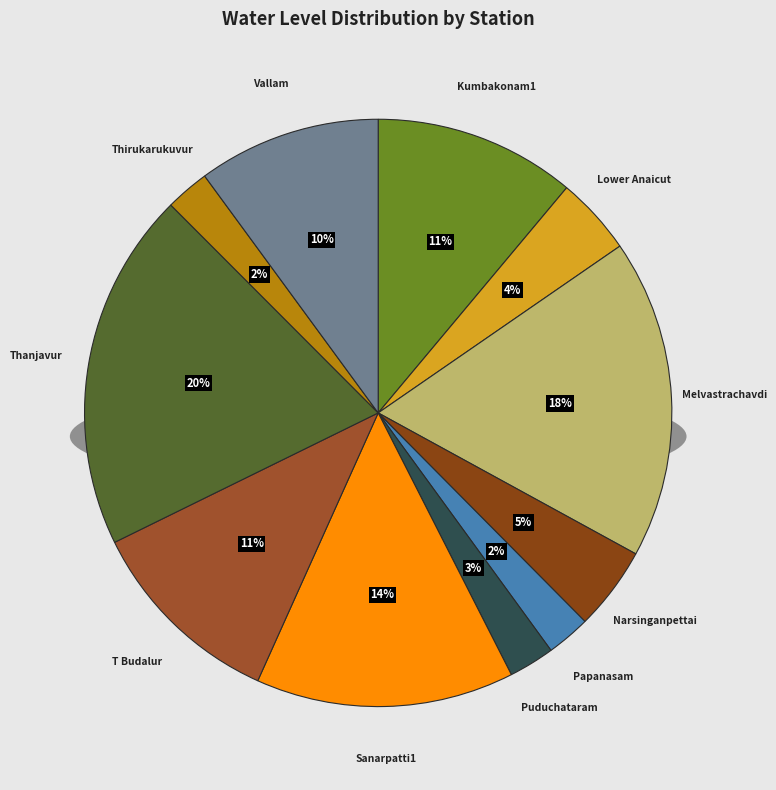

What is the change in value from Puduchataram to Vallam?

+3.7